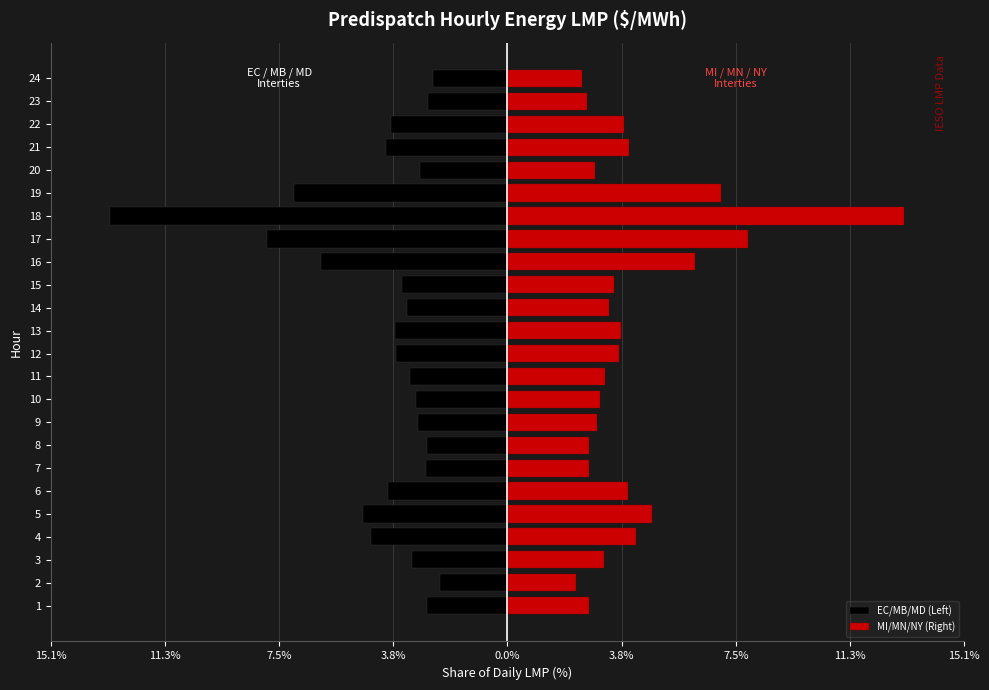

How many data points in MI/MN/NY (Right) are less than 3?

8